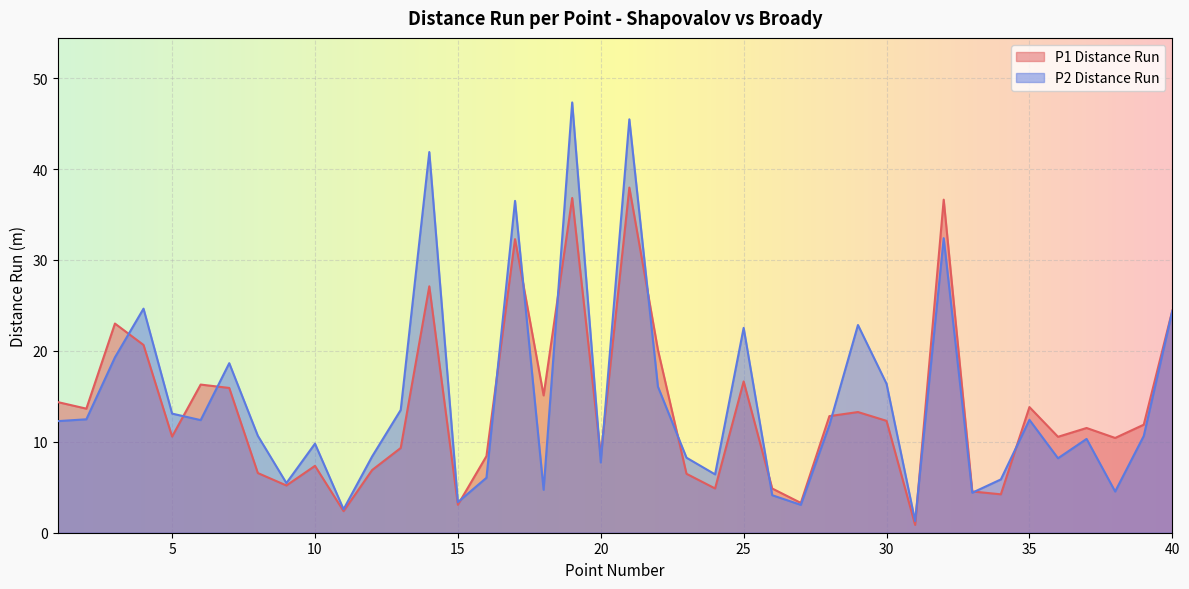

Where is P1 Distance Run nearest to the value 19?

22